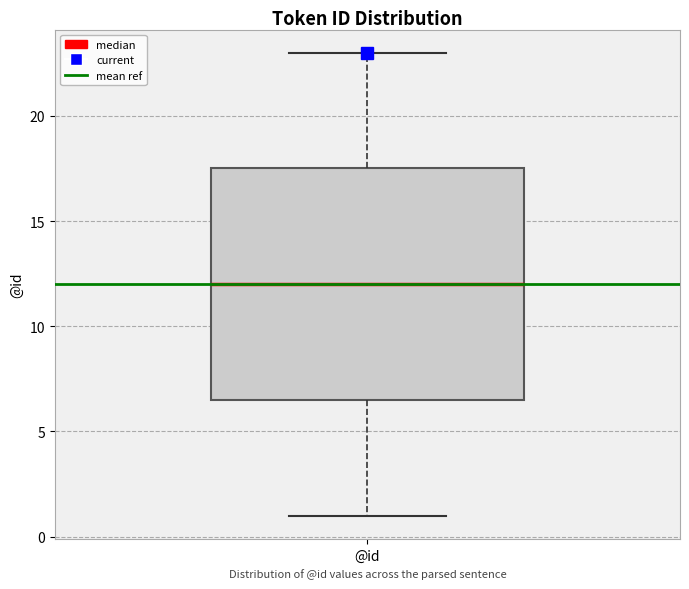

Transcribe this box plot: give where the median line is, the range the box spans, and where the two whiskers end, as read against the y-axis. The values are not printed on the chart, so give them approximately, as read against the axis.

median 12.0, box 6.5 to 17.5, whiskers 1.0 to 23.0